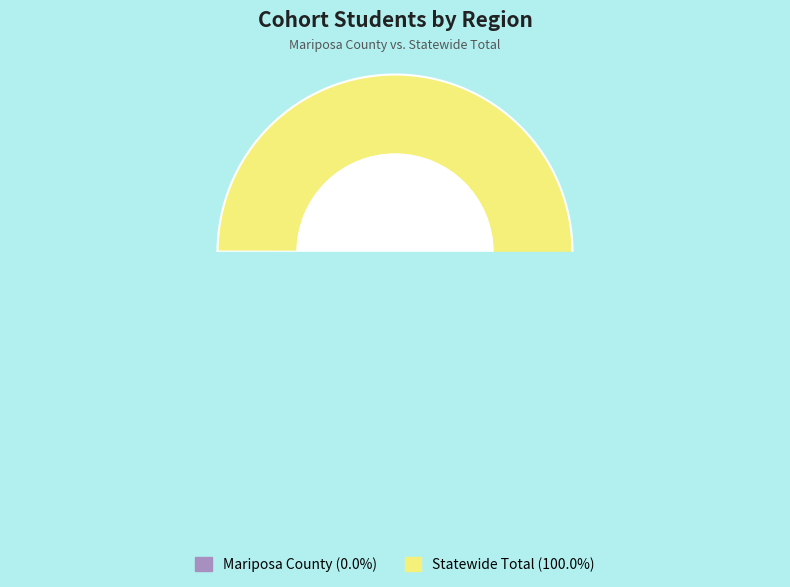

Does any single category account for the majority?

Yes